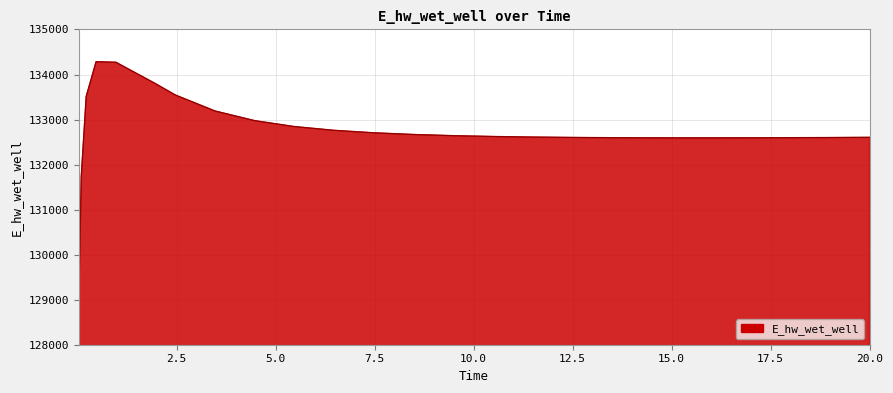

What is the difference between the maximum and minimum values?

5342.0